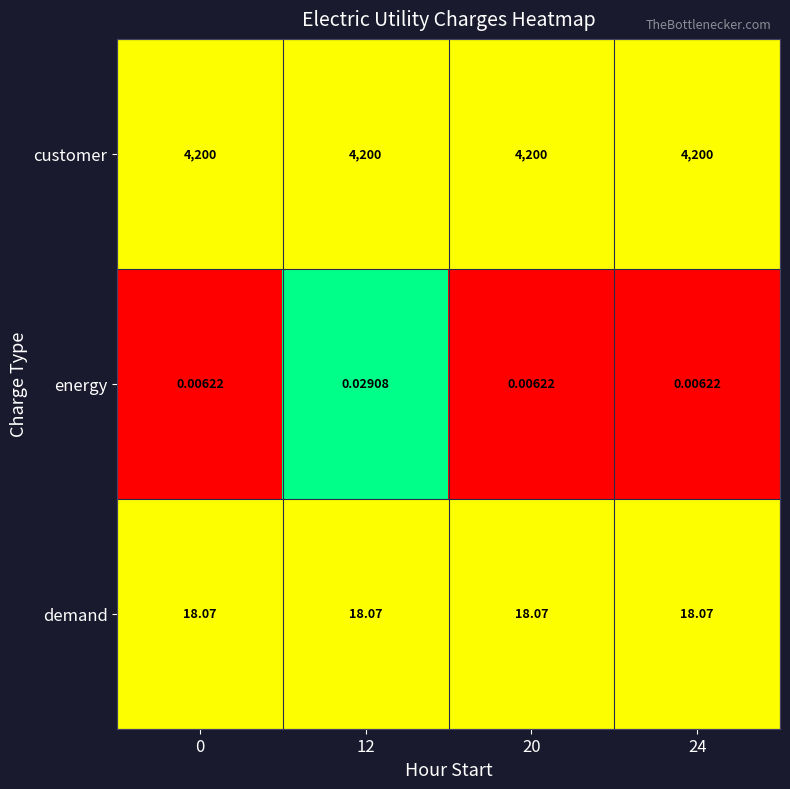

At how many categories does at least one series exceed 0?

4